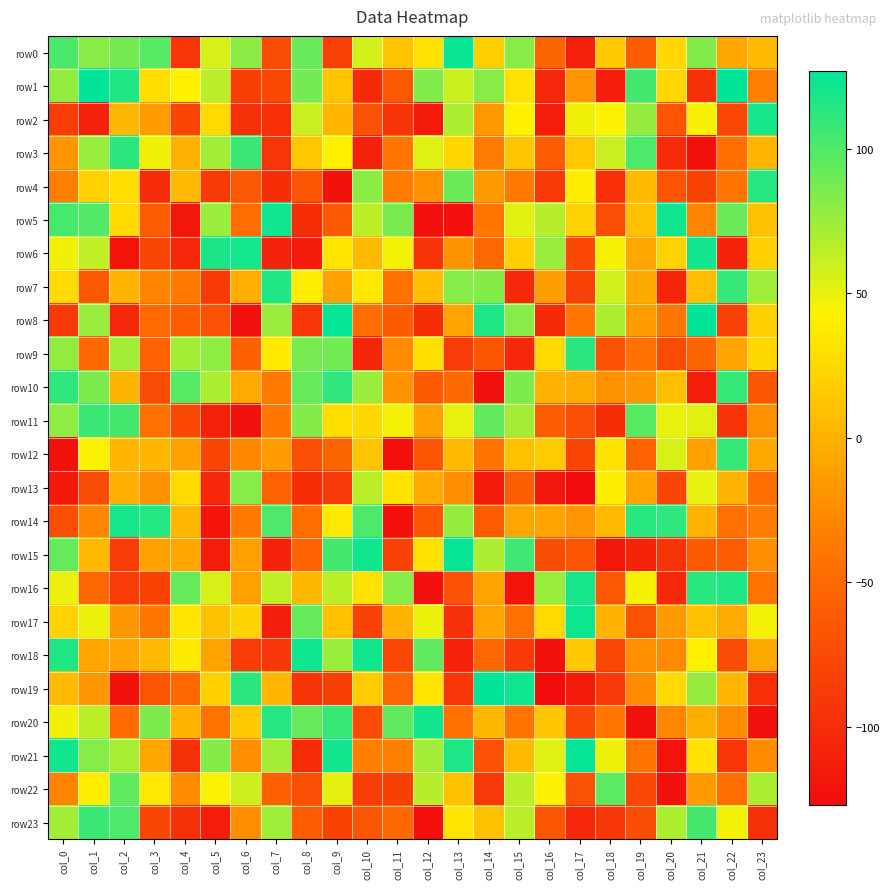

What is the total value across all series at col_22?

-104